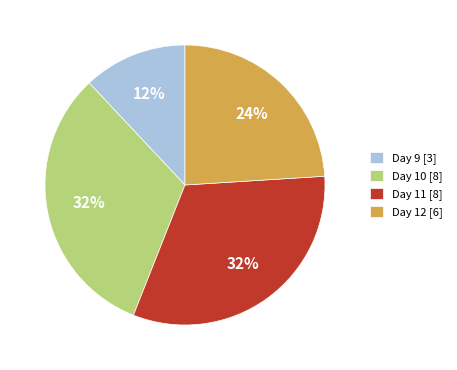

To the nearest percent, what percentage of the pie is Day 10 [8]?

32%